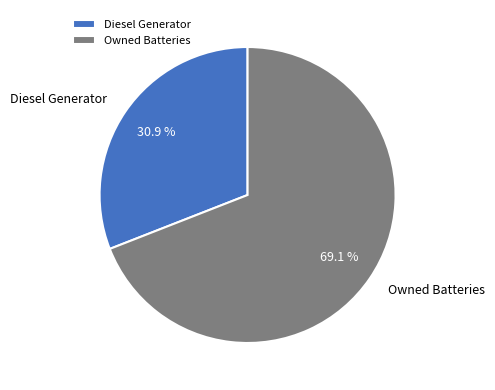

What is the ratio of the value at Diesel Generator to the value at Owned Batteries?

0.4